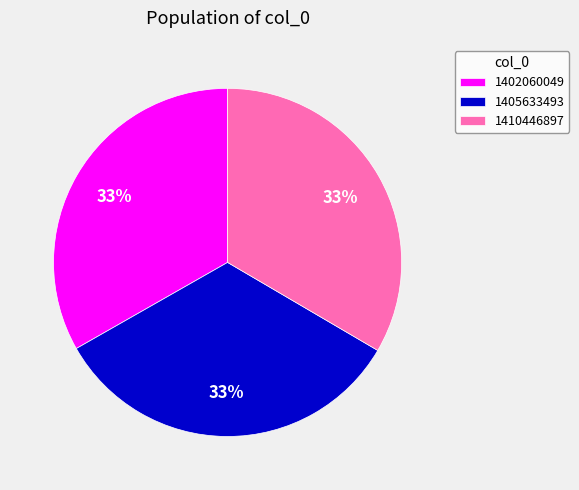

Is it true that 1410446897 is 33% of the pie?

True